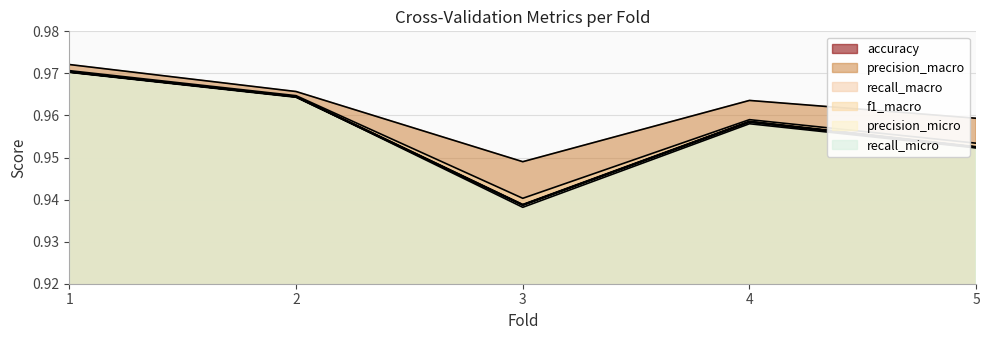

How many interior local peaks does the f1_macro series have?

1